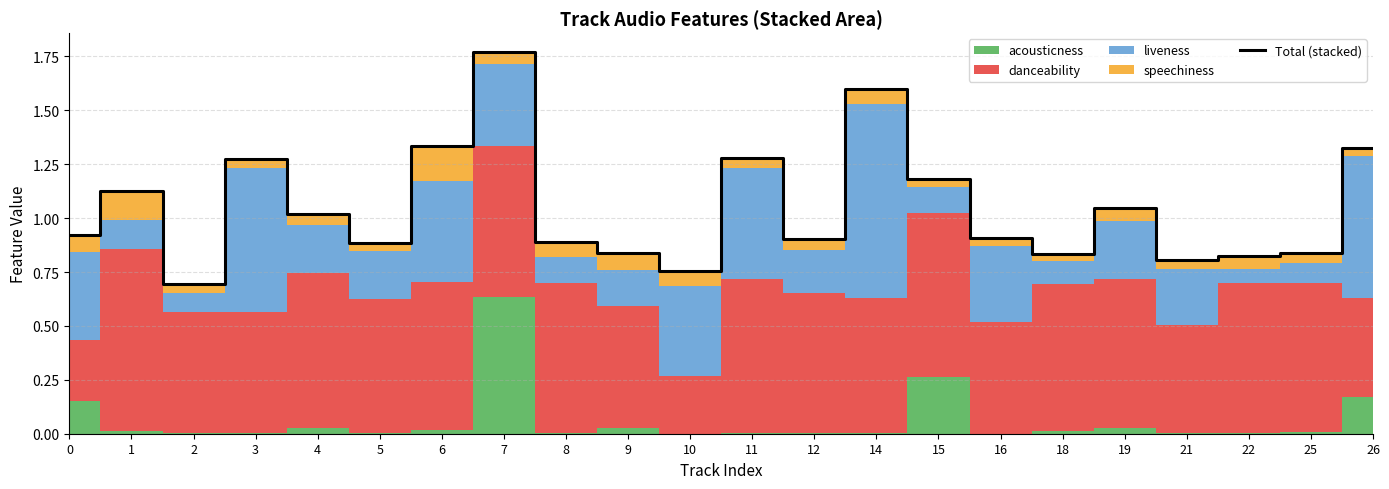

Reading right to left, transcribe all the data shown in this chart.

1.3	0.8	0.8	0.8	1.0	0.8	0.9	1.2	1.6	0.9	1.3	0.8	0.8	0.9	1.8	1.3	0.9	1.0	1.3	0.7	1.1	0.9